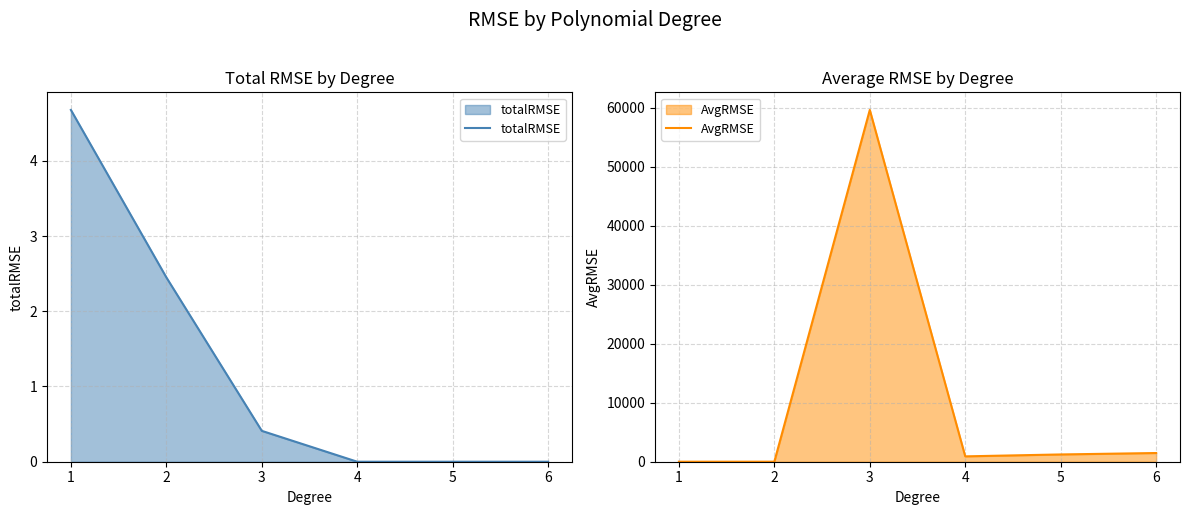

What is the sum of all totalRMSE values?

7.5